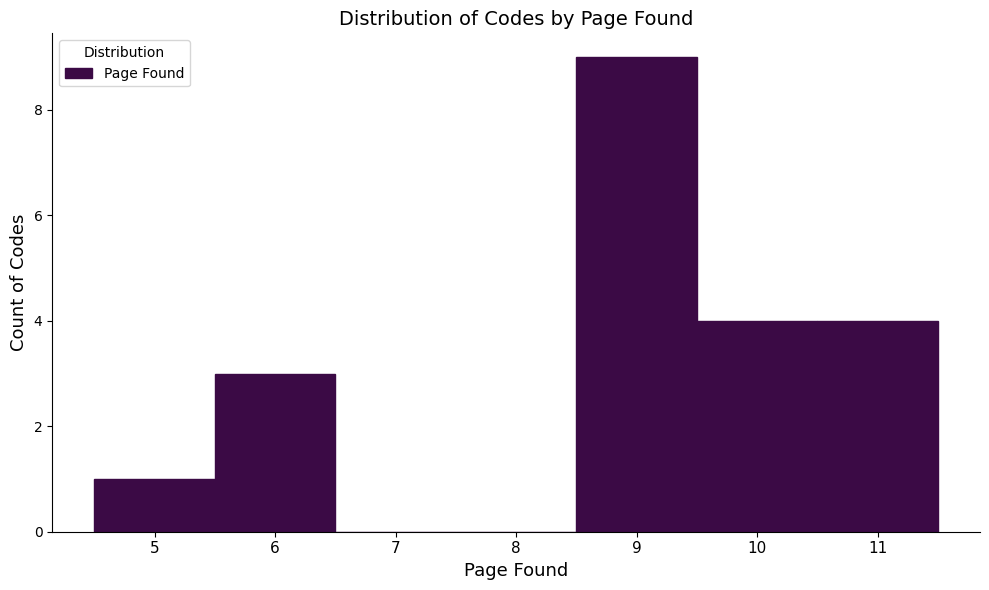

Reading left to right, list every bar in this chart as the range it spans on the x-axis followed by its height. The values are not printed on the chart, so give them approximately, as read against the axis.

4.5 to 5.5: 1
5.5 to 6.5: 3
6.5 to 7.5: 0
7.5 to 8.5: 0
8.5 to 9.5: 9
9.5 to 10.5: 4
10.5 to 11.5: 4